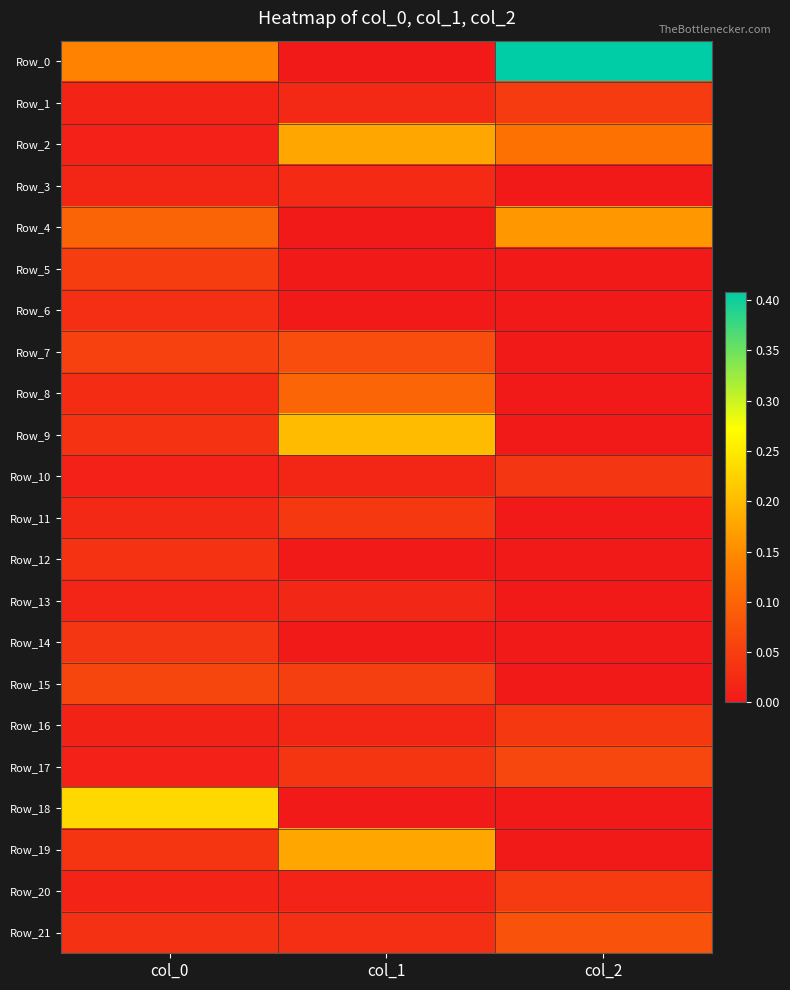

How many categories are shown in the chart?

3